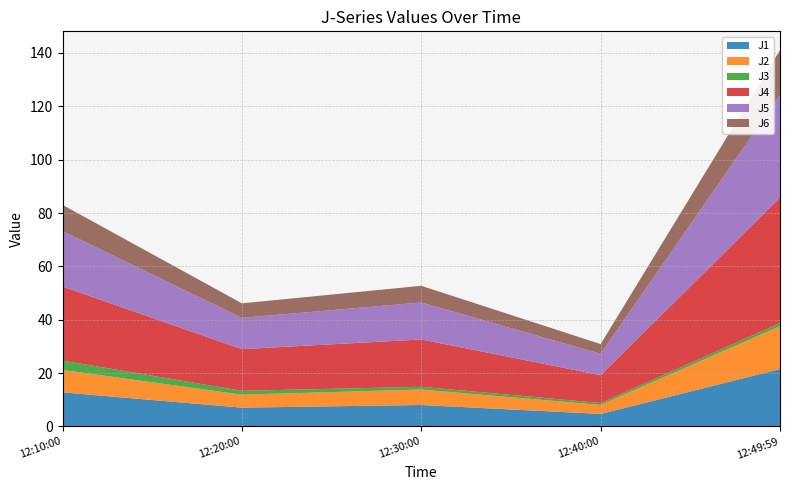

Reading left to right, extract all data points from this chart.

J1: 2022-11-10 12:10:00=12.8	2022-11-10 12:20:00=7.0	2022-11-10 12:30:00=8.0	2022-11-10 12:40:00=4.7	2022-11-10 12:49:59=21.5
J2: 2022-11-10 12:10:00=8.4	2022-11-10 12:20:00=4.9	2022-11-10 12:30:00=5.8	2022-11-10 12:40:00=3.4	2022-11-10 12:49:59=16.1
J3: 2022-11-10 12:10:00=3.5	2022-11-10 12:20:00=1.4	2022-11-10 12:30:00=1.0	2022-11-10 12:40:00=0.7	2022-11-10 12:49:59=1.1
J4: 2022-11-10 12:10:00=27.8	2022-11-10 12:20:00=15.6	2022-11-10 12:30:00=17.8	2022-11-10 12:40:00=10.4	2022-11-10 12:49:59=47.0
J5: 2022-11-10 12:10:00=20.8	2022-11-10 12:20:00=11.7	2022-11-10 12:30:00=13.9	2022-11-10 12:40:00=8.0	2022-11-10 12:49:59=38.4
J6: 2022-11-10 12:10:00=9.8	2022-11-10 12:20:00=5.4	2022-11-10 12:30:00=6.2	2022-11-10 12:40:00=3.6	2022-11-10 12:49:59=16.9